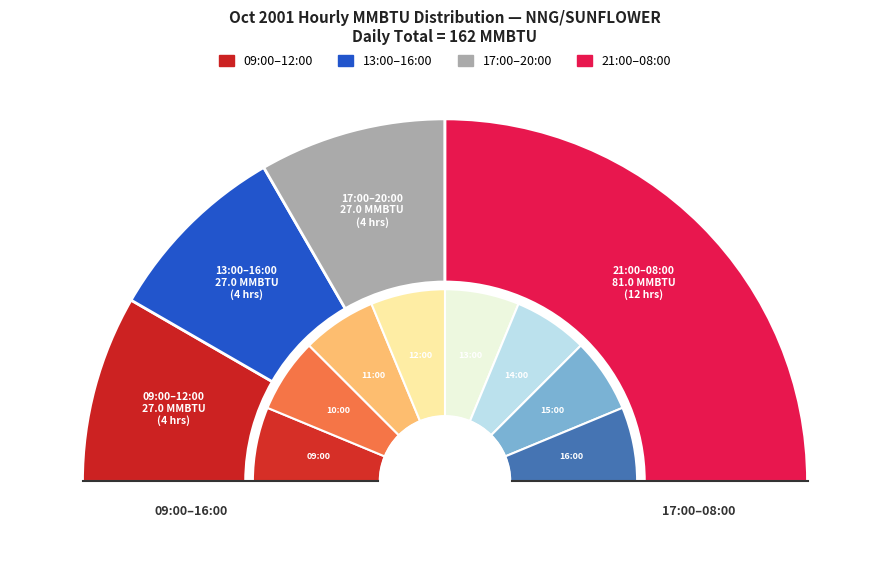

Do 3 and 6 together represent more than half of the pie?

No